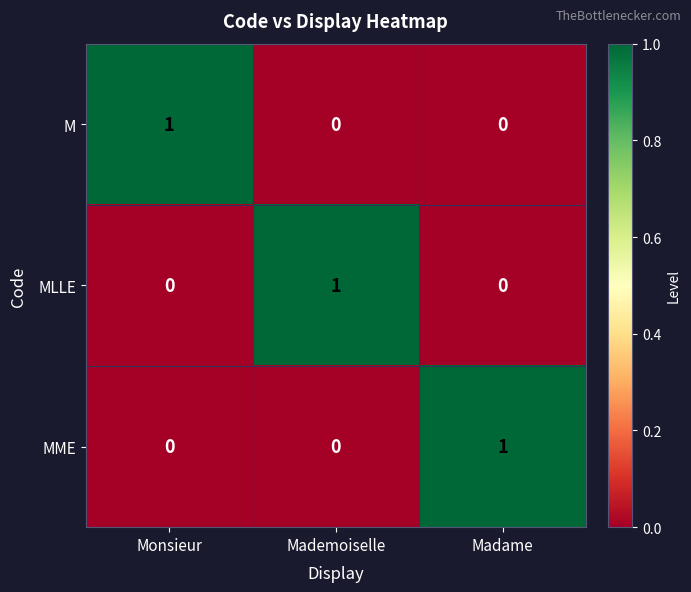

The M series shows 0 at Madame. True or false?

True